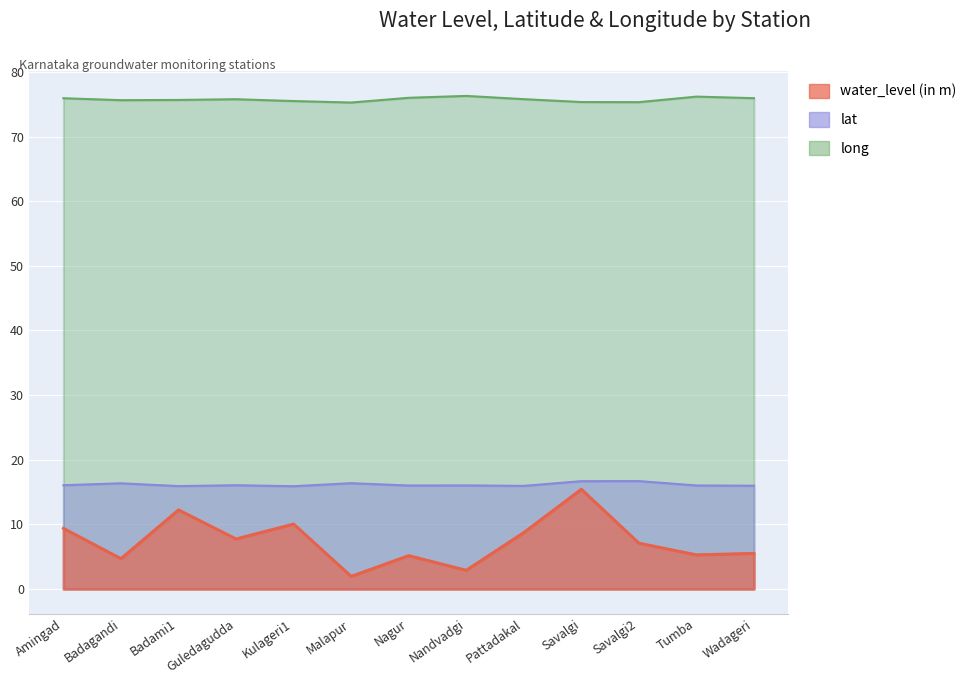

What is the difference between the highest and lowest values at Tumba?

70.9